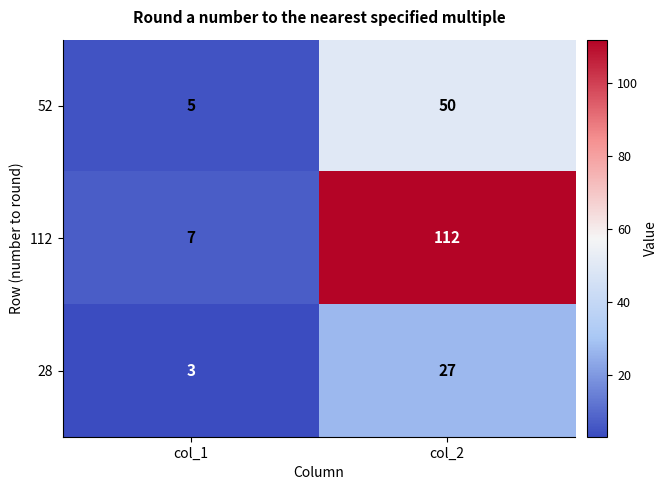

The 52 series shows 2 at col_1. True or false?

False